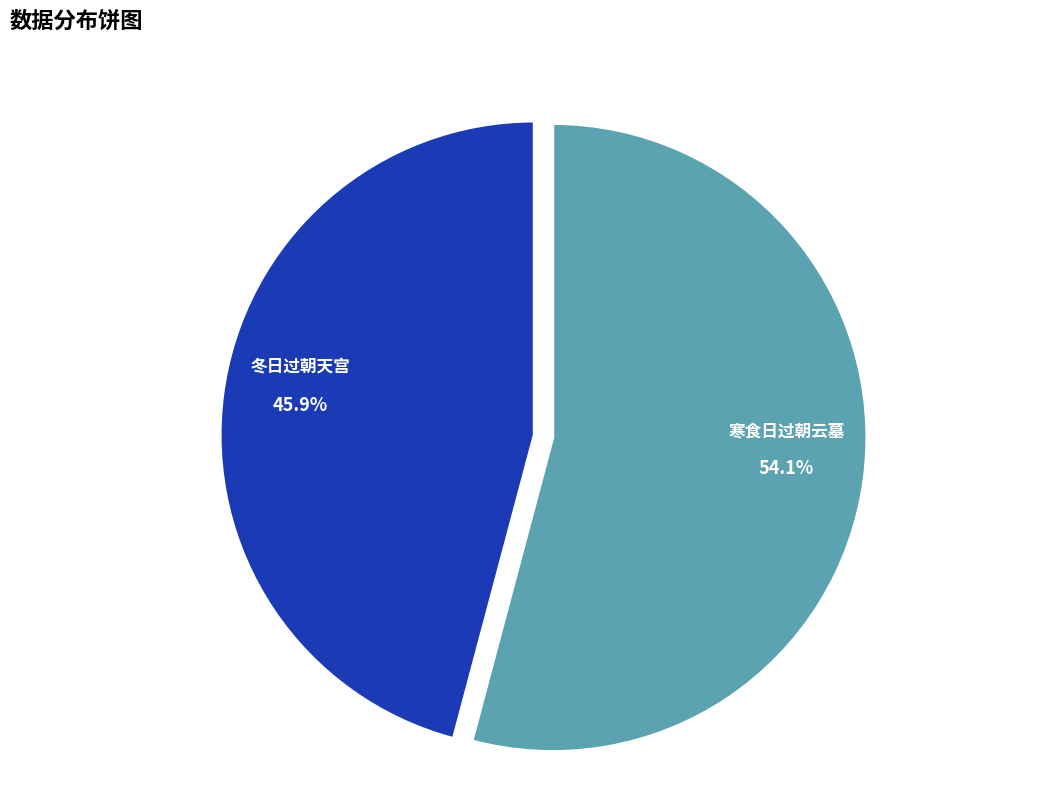

Is there a majority slice in this chart?

Yes